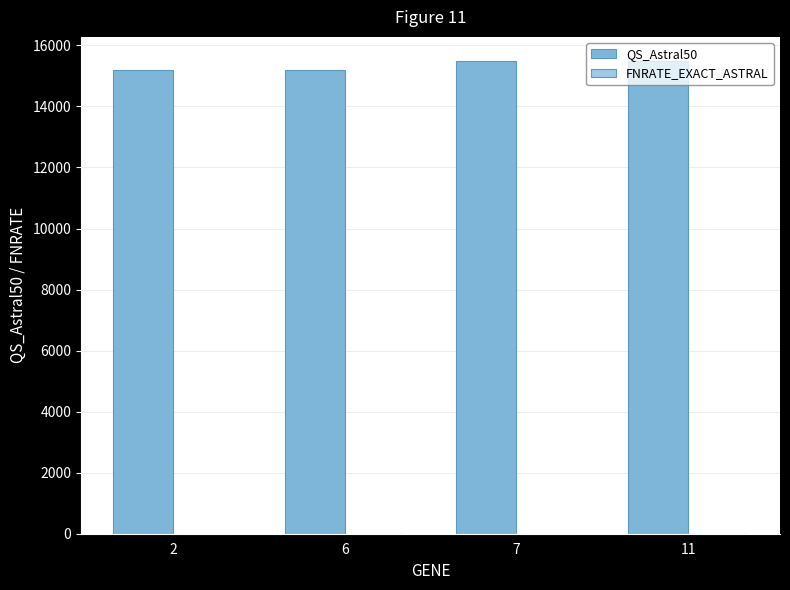

The value at 2 is 3319. True or false?

False